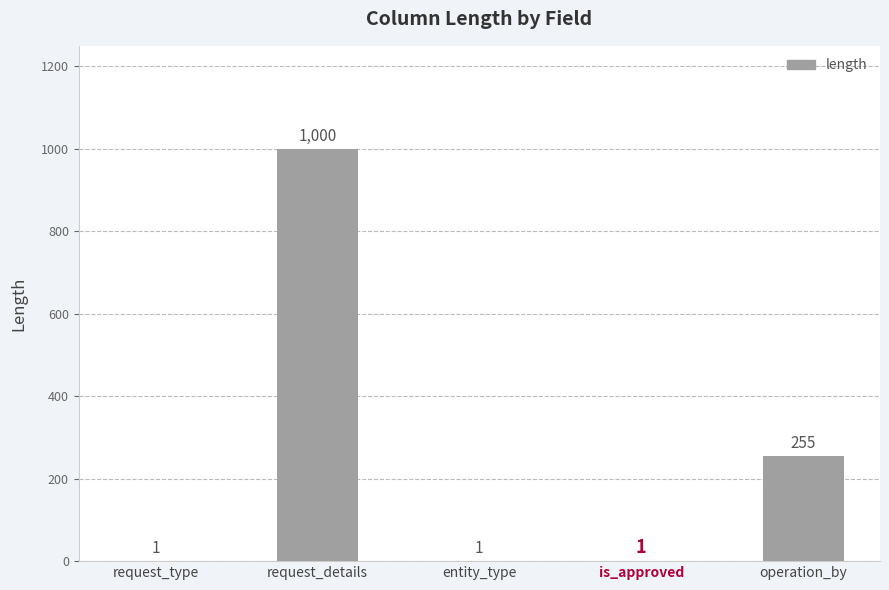

What is the sum of all values?

1258